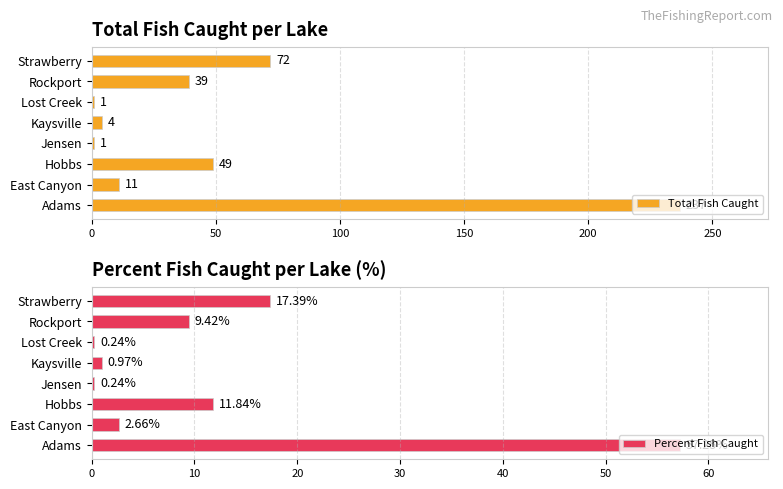

How many data points does each series have?

8